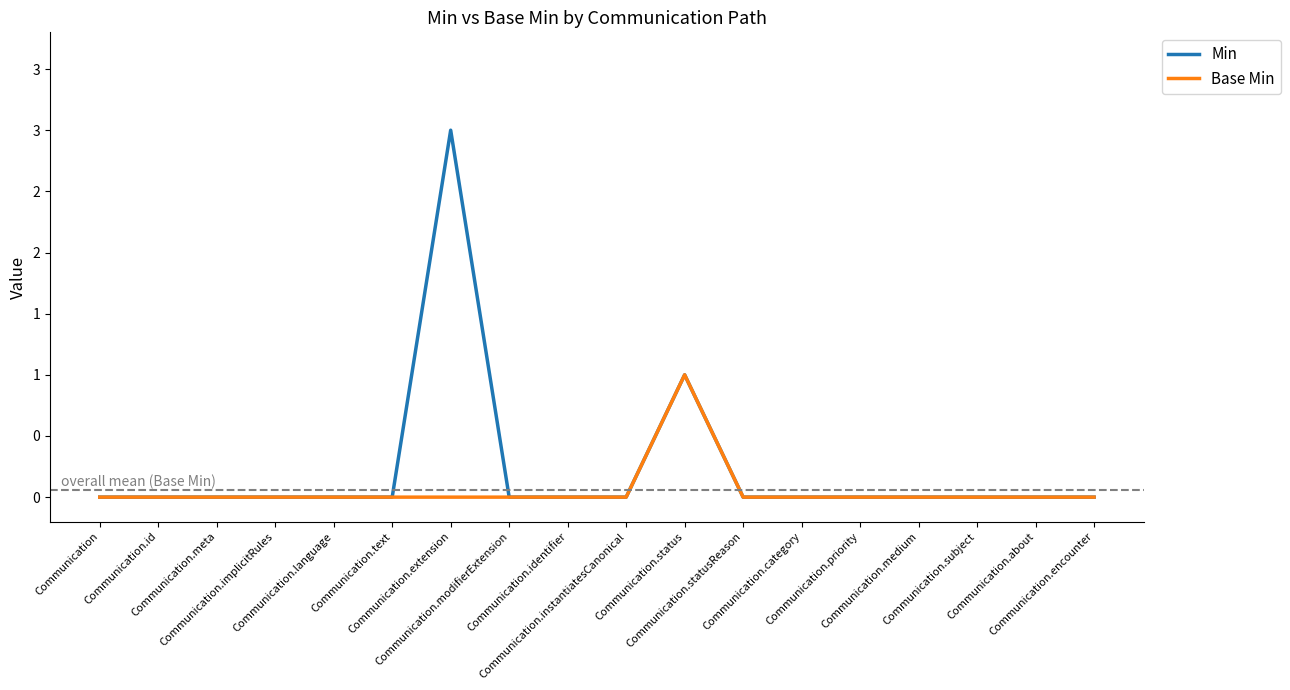

Reading left to right, extract all data points from this chart.

Min: Communication=0	Communication.id=0	Communication.meta=0	Communication.implicitRules=0	Communication.language=0	Communication.text=0	Communication.extension=3	Communication.modifierExtension=0	Communication.identifier=0	Communication.instantiatesCanonical=0	Communication.status=1	Communication.statusReason=0	Communication.category=0	Communication.priority=0	Communication.medium=0	Communication.subject=0	Communication.about=0	Communication.encounter=0
Base Min: Communication=0	Communication.id=0	Communication.meta=0	Communication.implicitRules=0	Communication.language=0	Communication.text=0	Communication.extension=0	Communication.modifierExtension=0	Communication.identifier=0	Communication.instantiatesCanonical=0	Communication.status=1	Communication.statusReason=0	Communication.category=0	Communication.priority=0	Communication.medium=0	Communication.subject=0	Communication.about=0	Communication.encounter=0